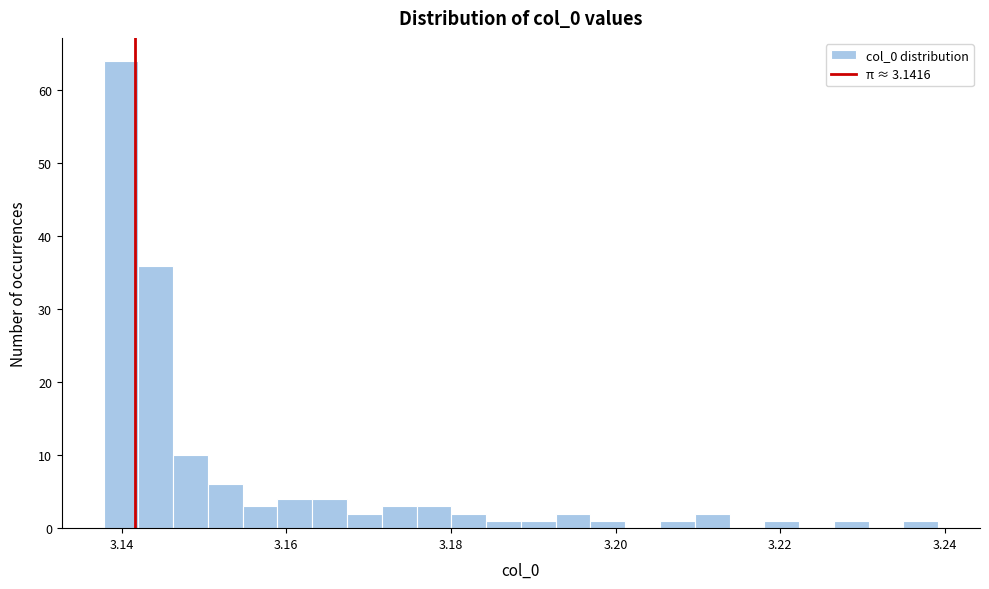

Read against the x-axis, roughly where is the centre of the tallest bar?

3.140